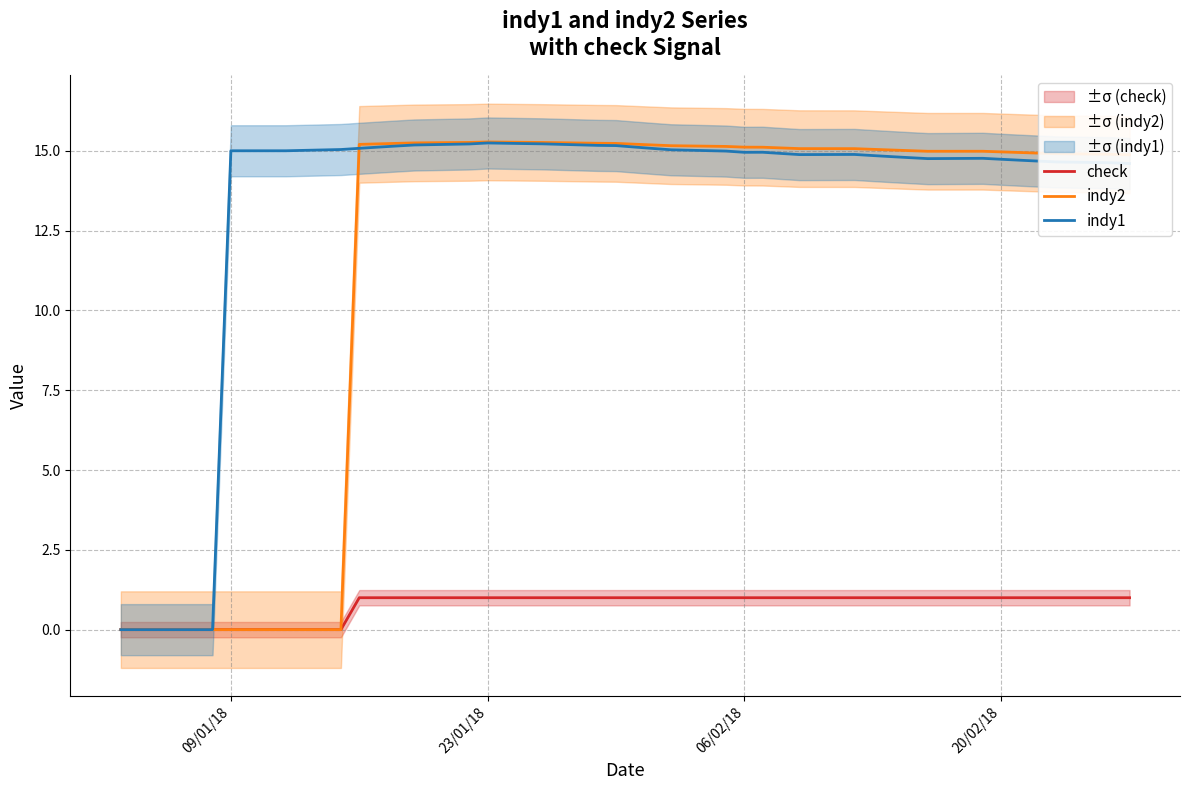

What is the maximum value for indy1?

15.2